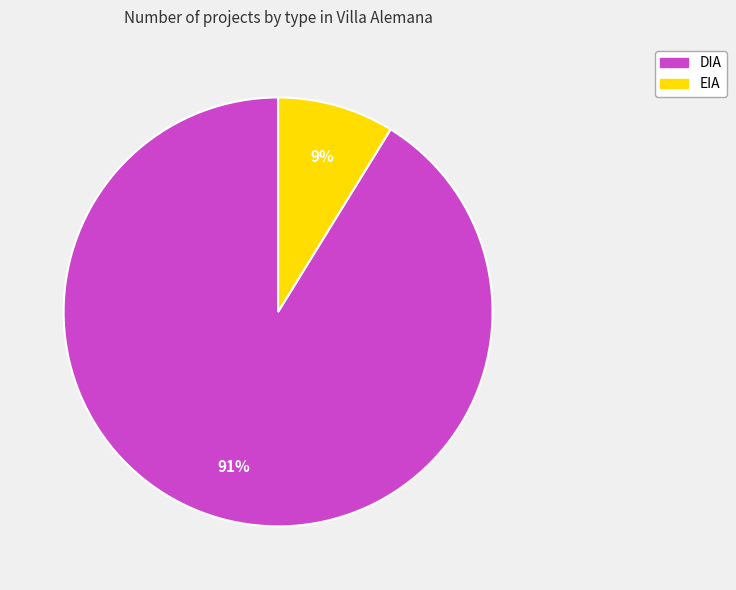

True or false: EIA accounts for 19% of the total.

False